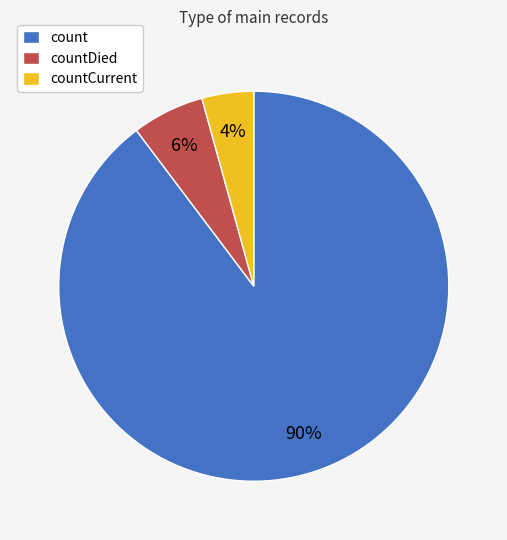

What is the ratio of the value at count to the value at countDied?

15.0